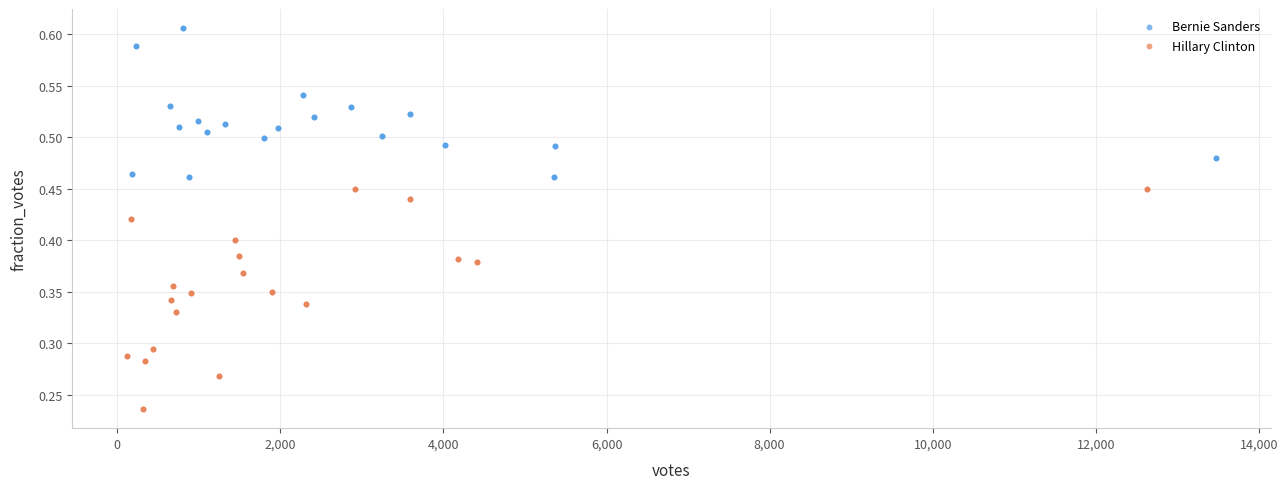

Which series has the widest spread of Y values?

Hillary Clinton